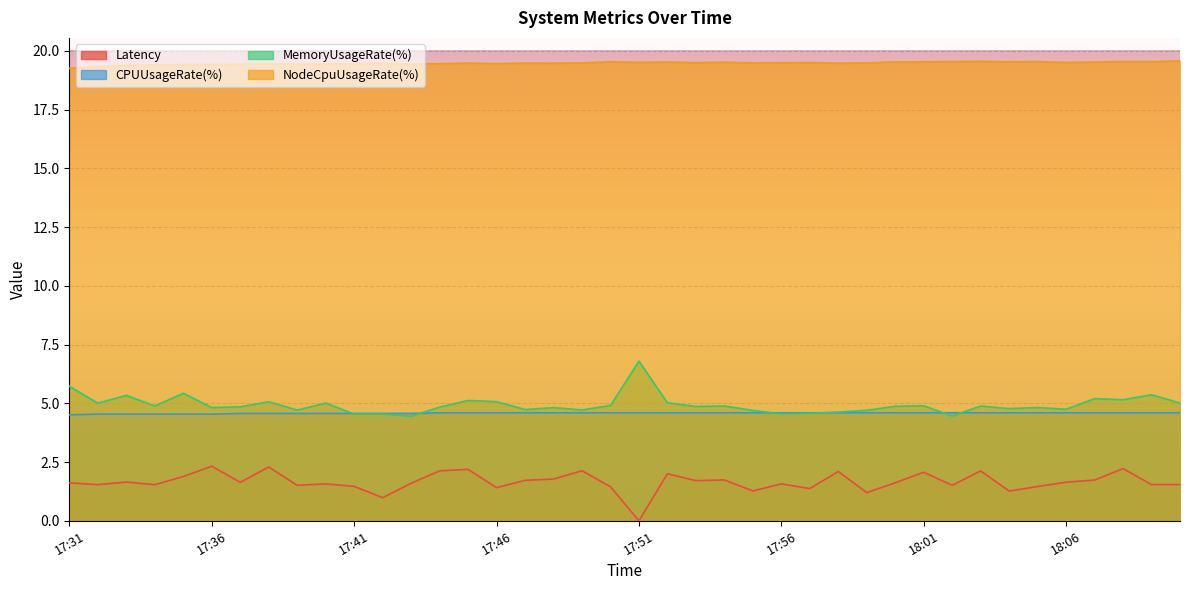

Rank the series by their maximum value, from highest to lowest.

NodeCpuUsageRate(%), MemoryUsageRate(%), CPUUsageRate(%), Latency